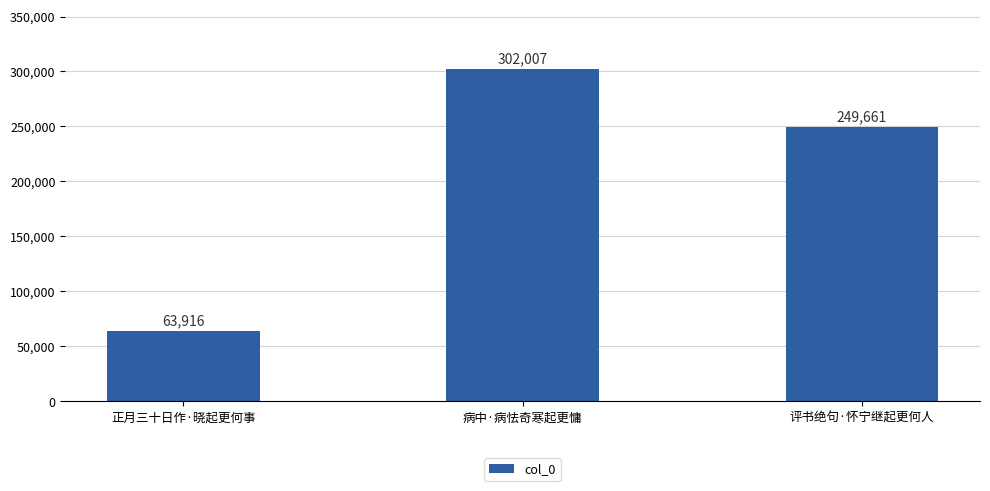

Rank the categories by value from highest to lowest.

病中·病怯奇寒起更慵, 评书绝句·怀宁继起更何人, 正月三十日作·晓起更何事